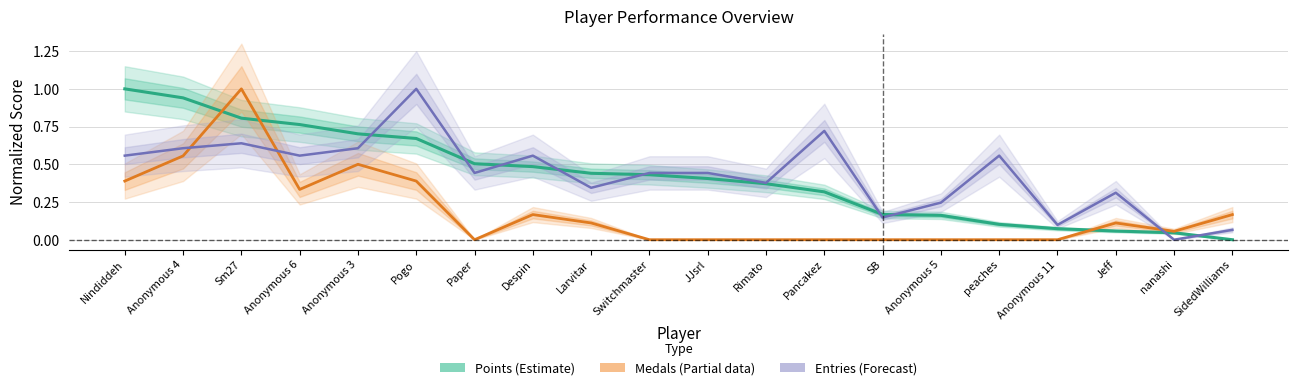

What is the average value of the Points (Estimate) series?

0.4